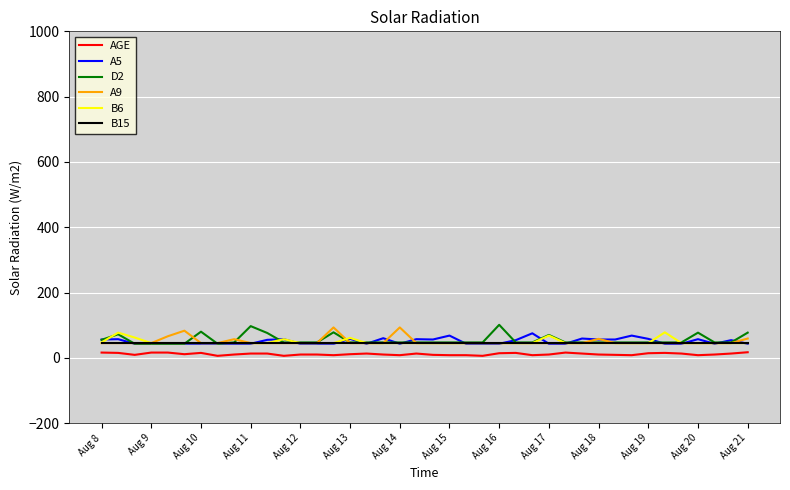

True or false: B15 and AGE intersect in this chart.

False